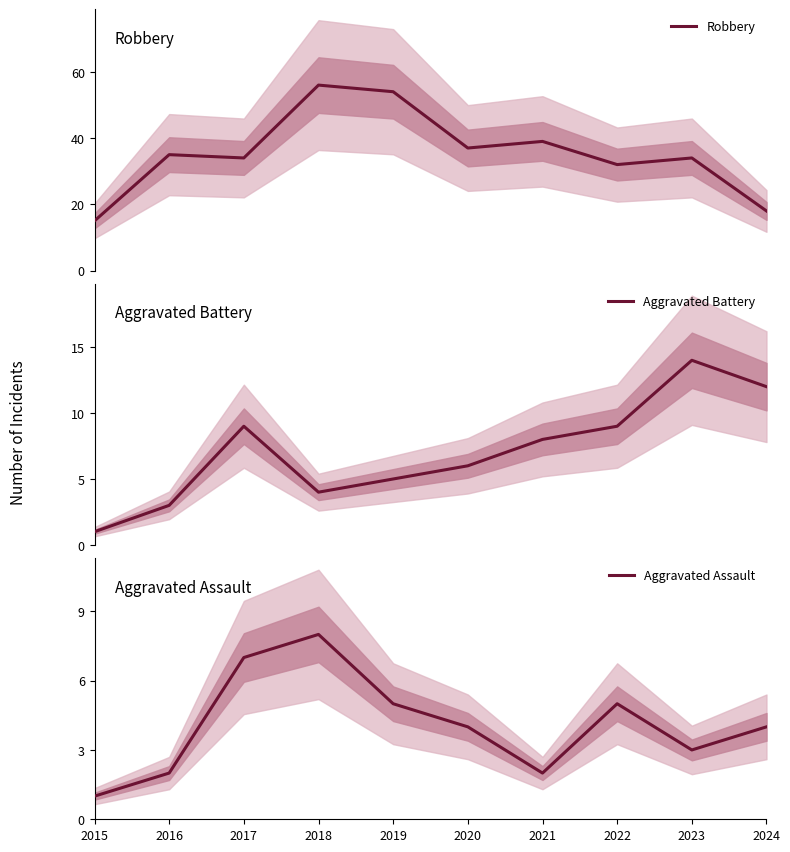

What is the value of the Aggravated Assault point at the 9th from the left?

3